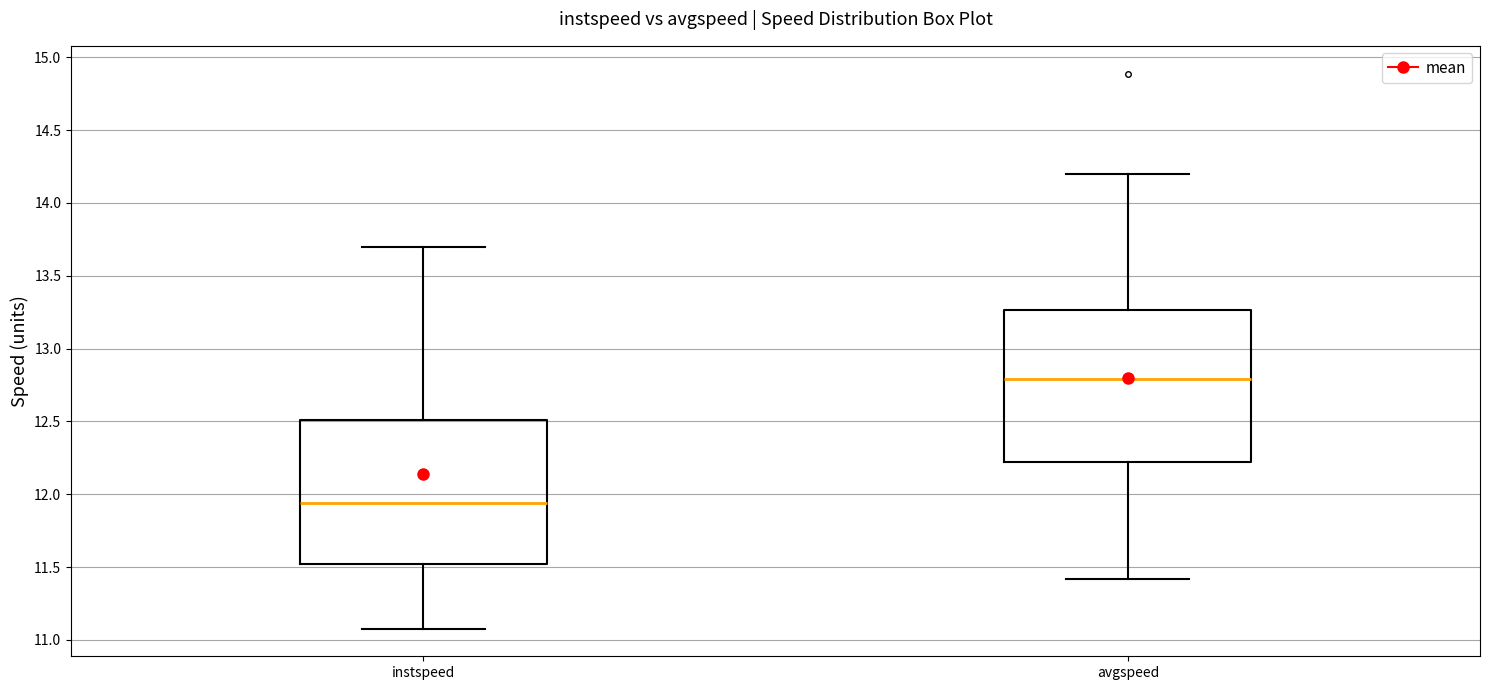

Which box has the highest median line?

avgspeed